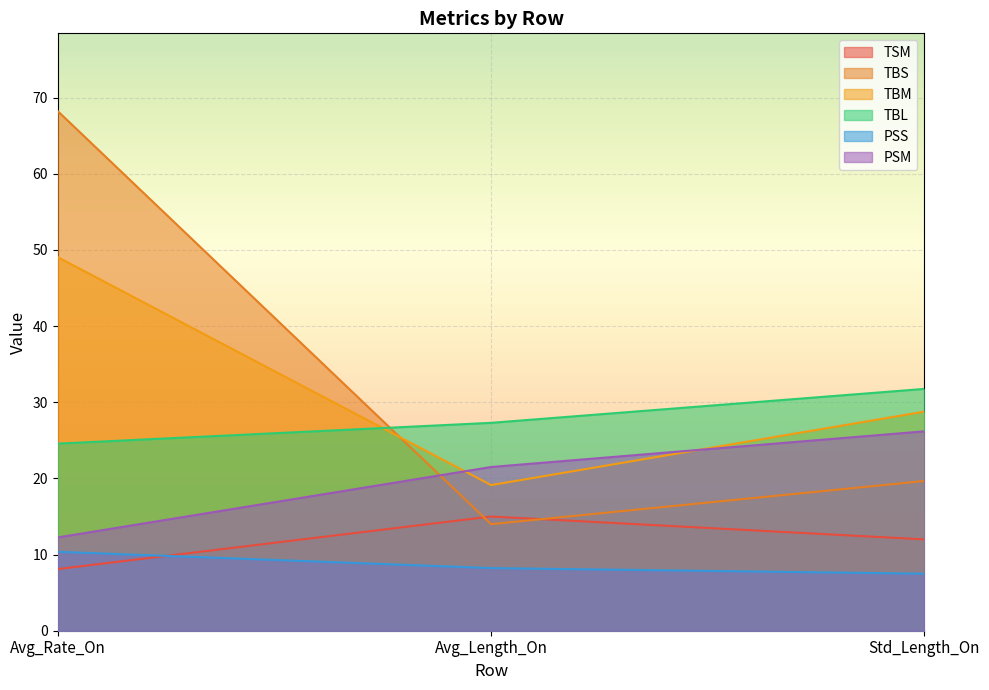

What is the label of the 1st point from the left?

Avg_Rate_On